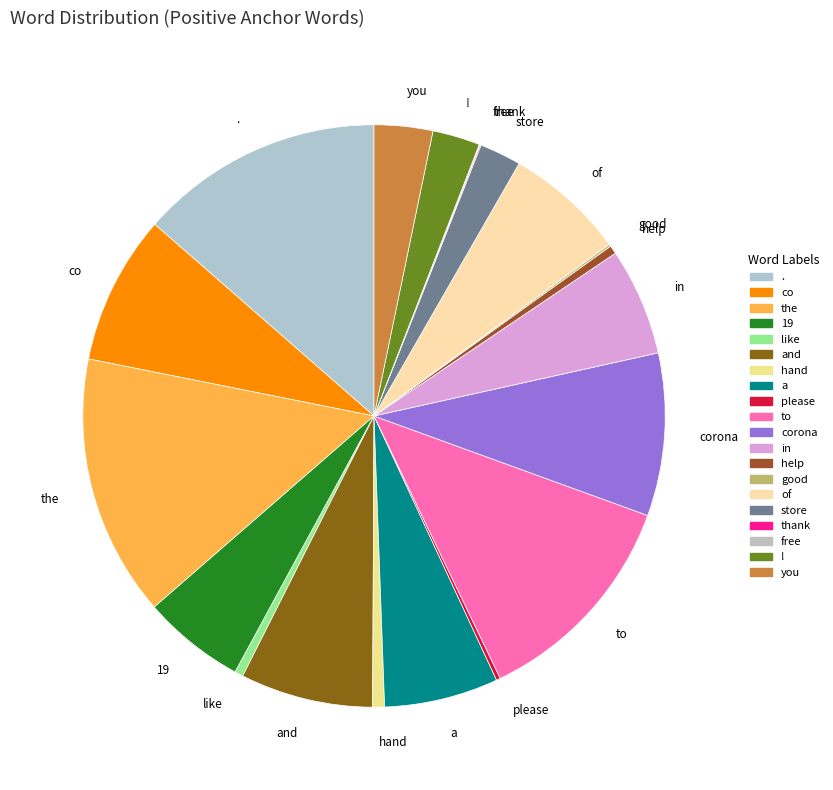

What is the largest slice in the pie chart?

the